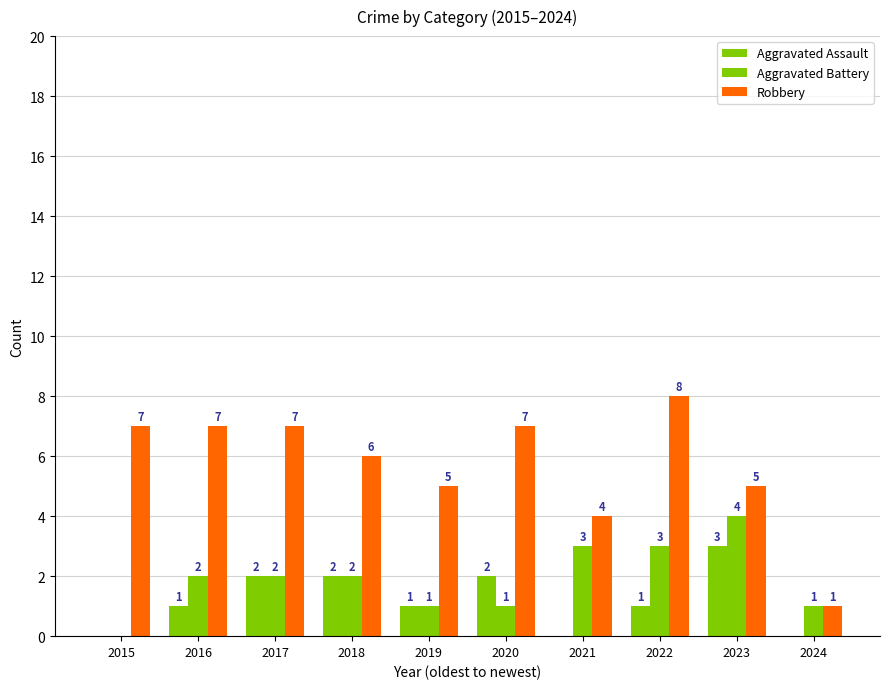

How many distinct data groups are displayed?

3